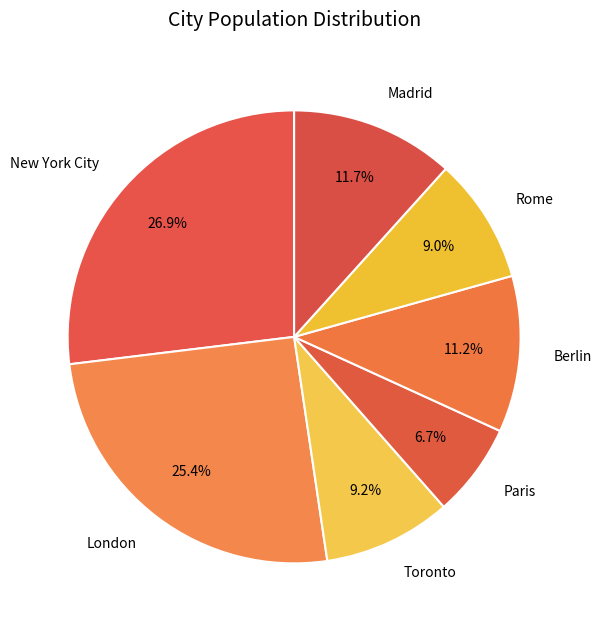

What is the ratio of the value at Toronto to the value at Rome?

1.0